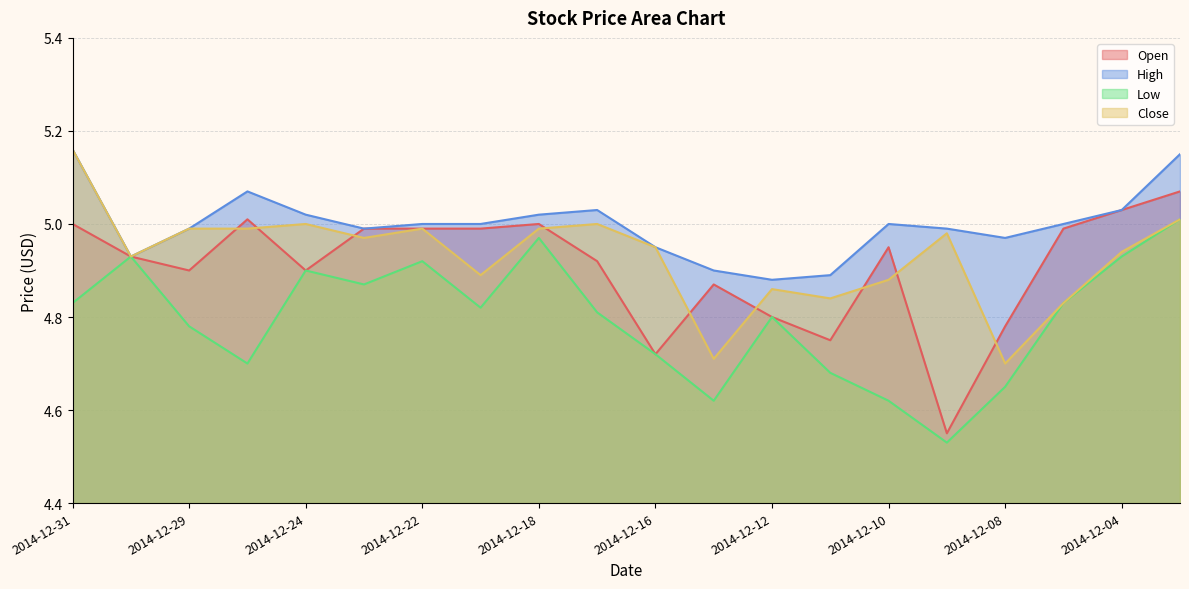

True or false: Low and High cross at least once.

False